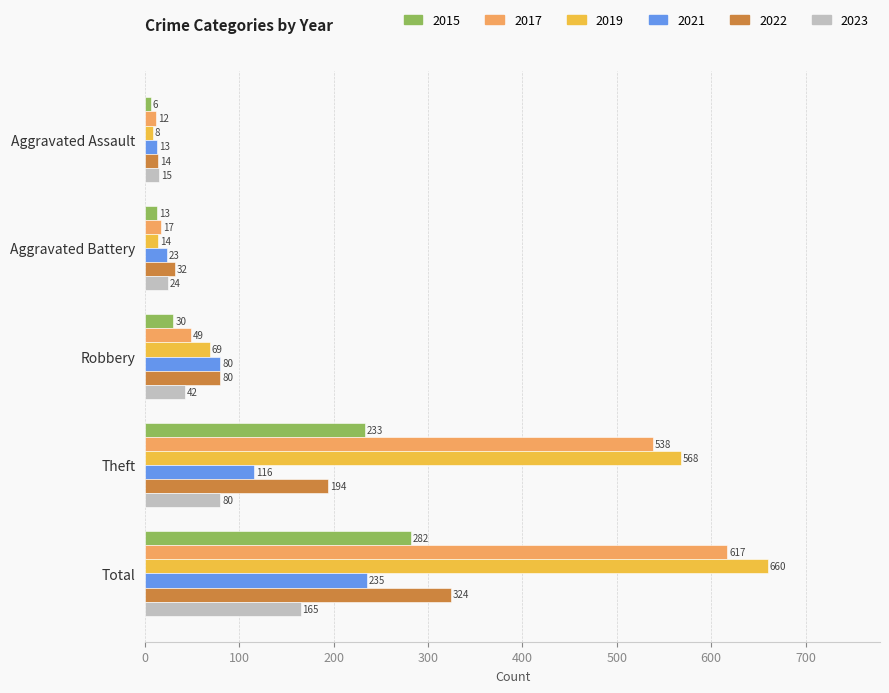

Which series has the largest total across all categories?

2019